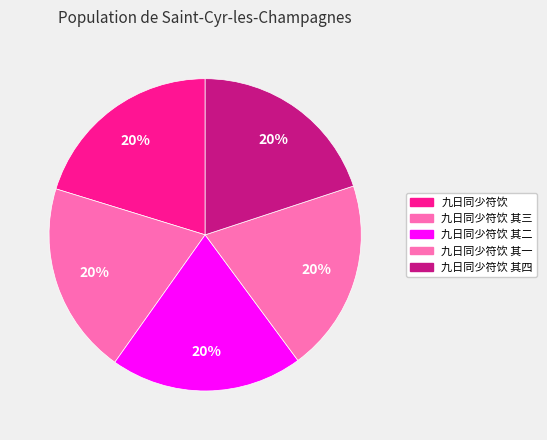

Which has a higher value, 九日同少符饮 其四 or 九日同少符饮 其三?

九日同少符饮 其四